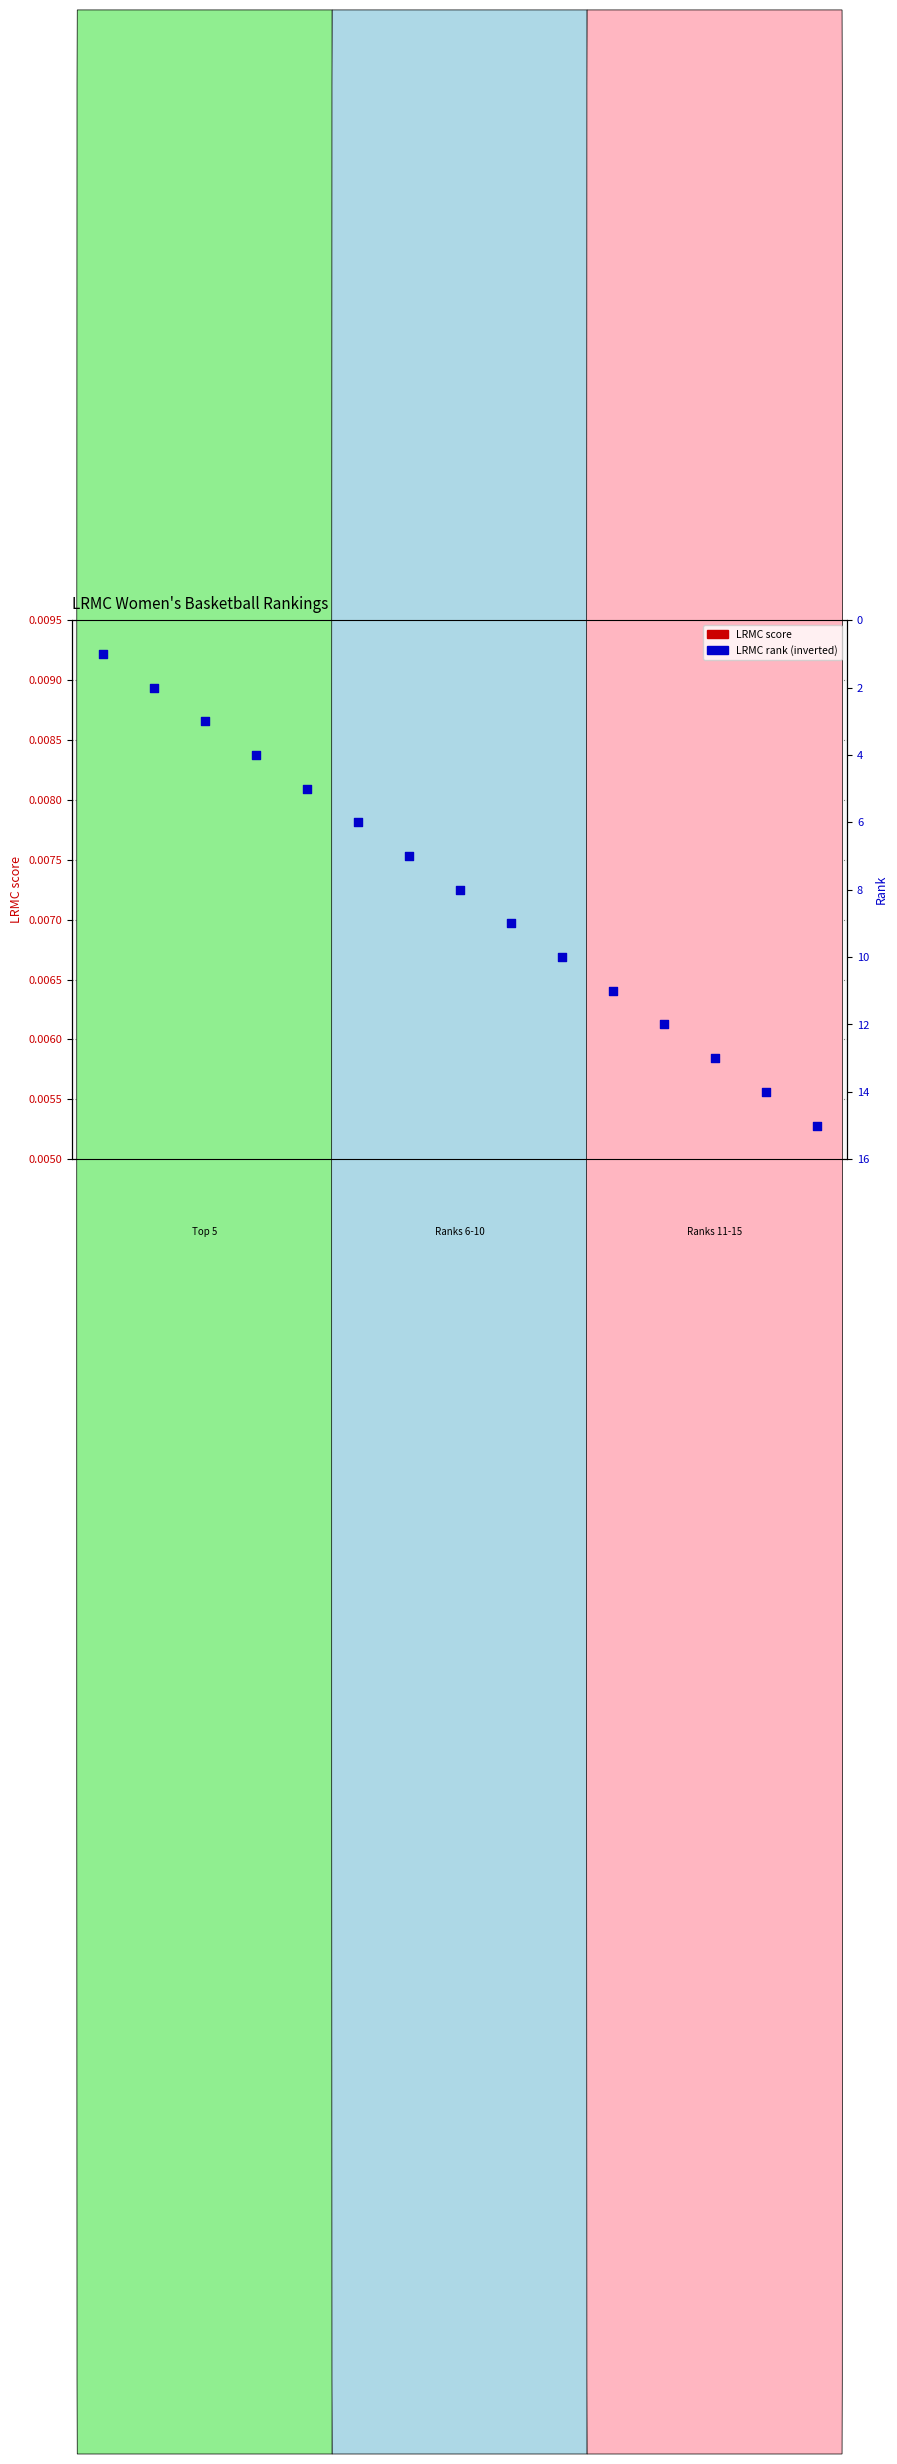

At which category is the sum across all series the highest?

DePaul